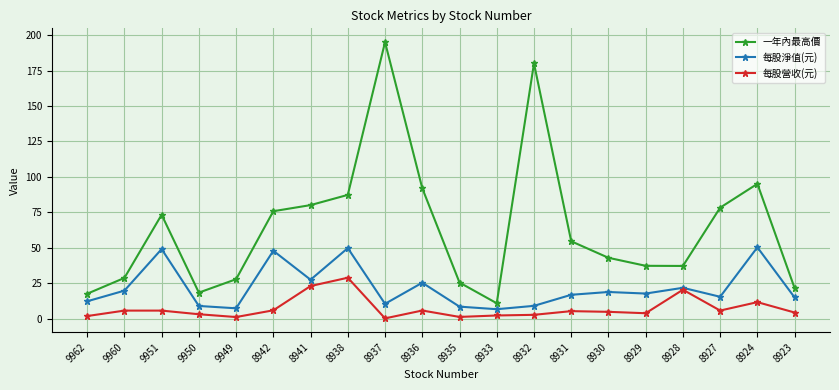

Does the chart display data point markers on the line(s)?

Yes